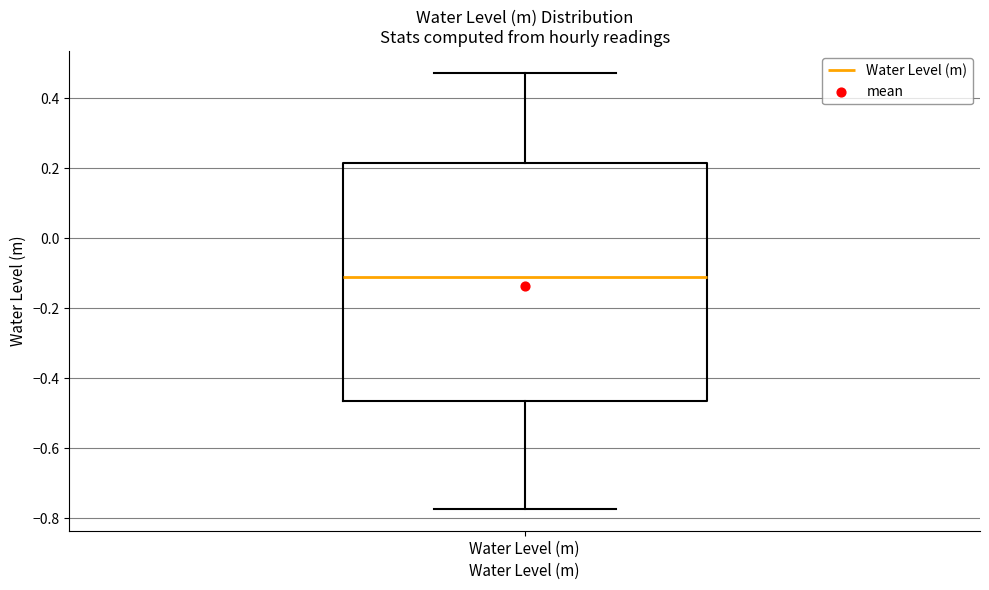

Transcribe this box plot: give where the median line is, the range the box spans, and where the two whiskers end, as read against the y-axis. The values are not printed on the chart, so give them approximately, as read against the axis.

median -0.12, box -0.46 to 0.22, whiskers -0.78 to 0.48